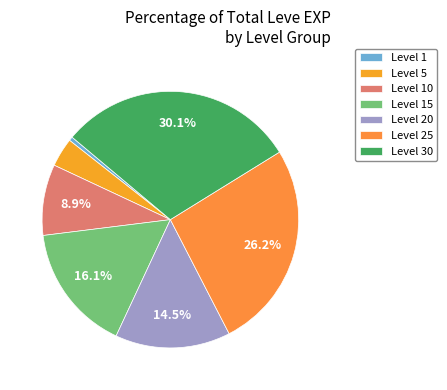

How many slices are in this pie chart?

7